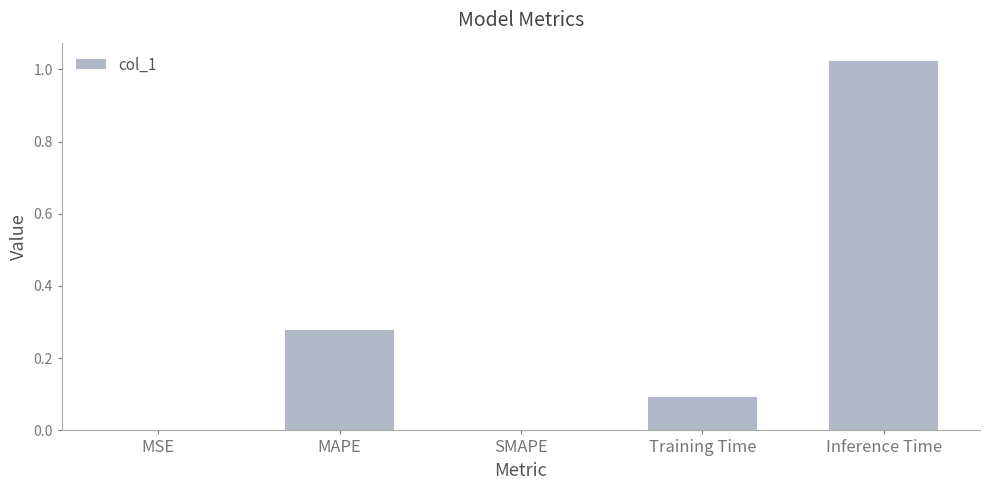

True or false: the data shows 1.7 at Inference Time.

False